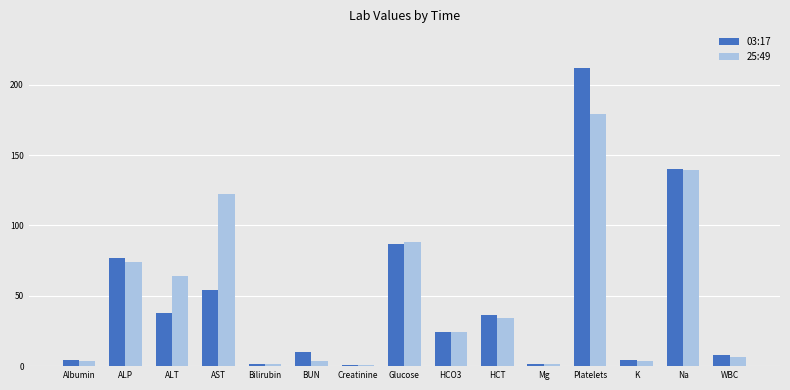

What is the sum of all 03:17 values?

698.7